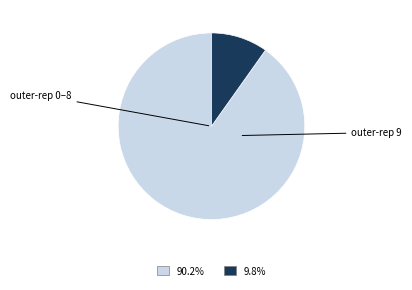

Does any single category account for the majority?

Yes